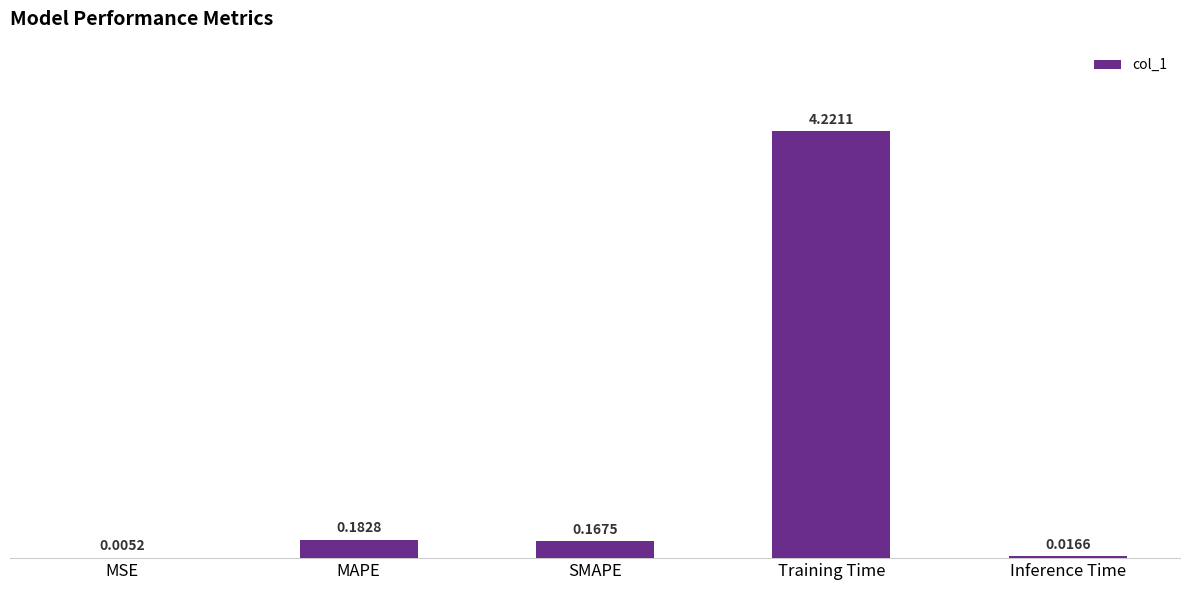

Where is the data nearest to the value 2?

MAPE